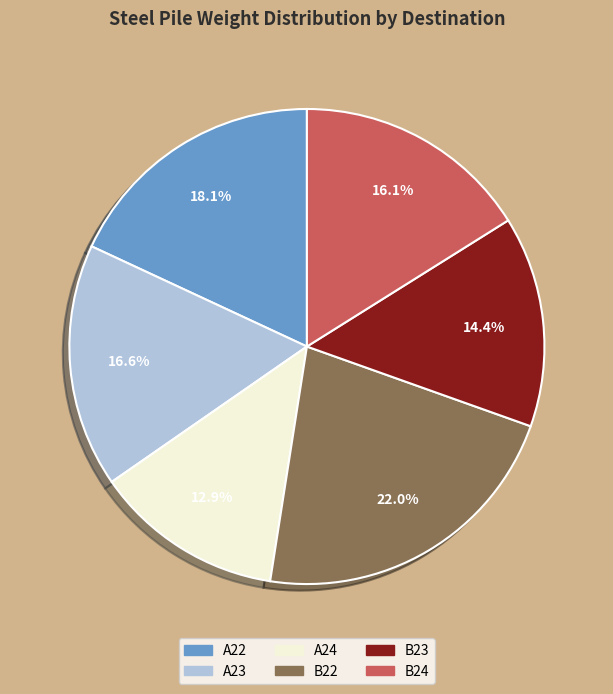

How much of the chart is everything except B23?

85.6%